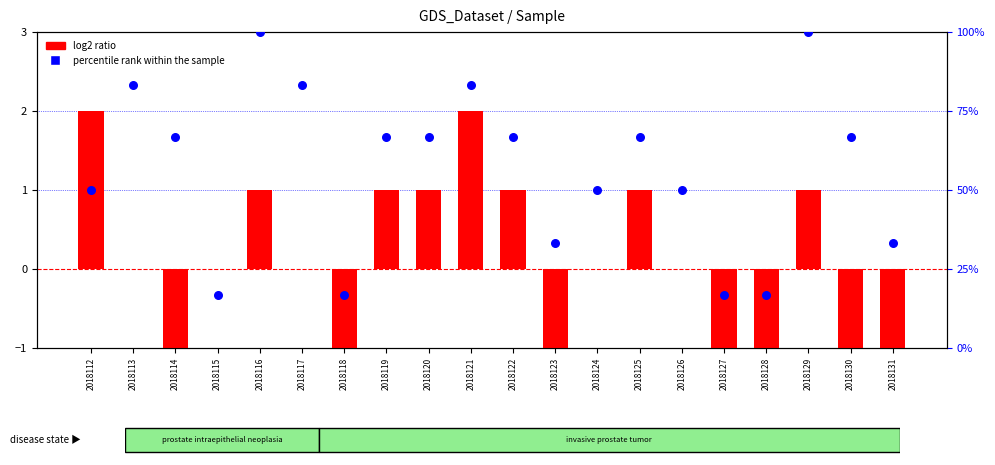

Which series reaches the maximum Y coordinate?

percentile rank within the sample